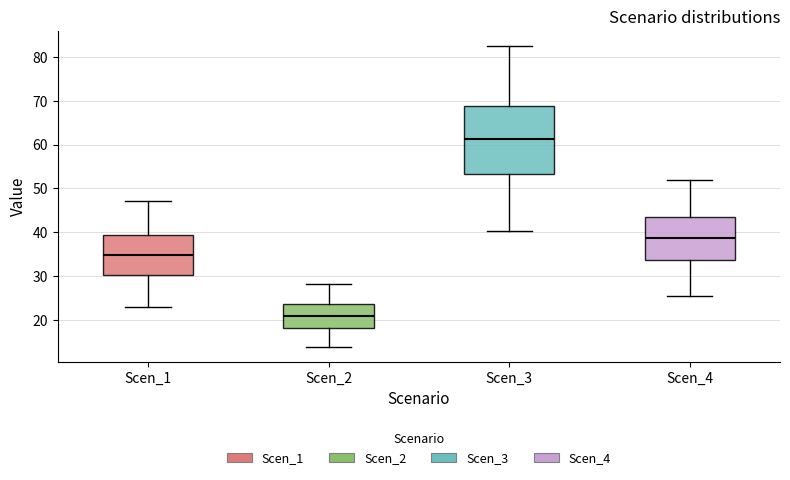

Which box's median line is the lowest?

Scen_2